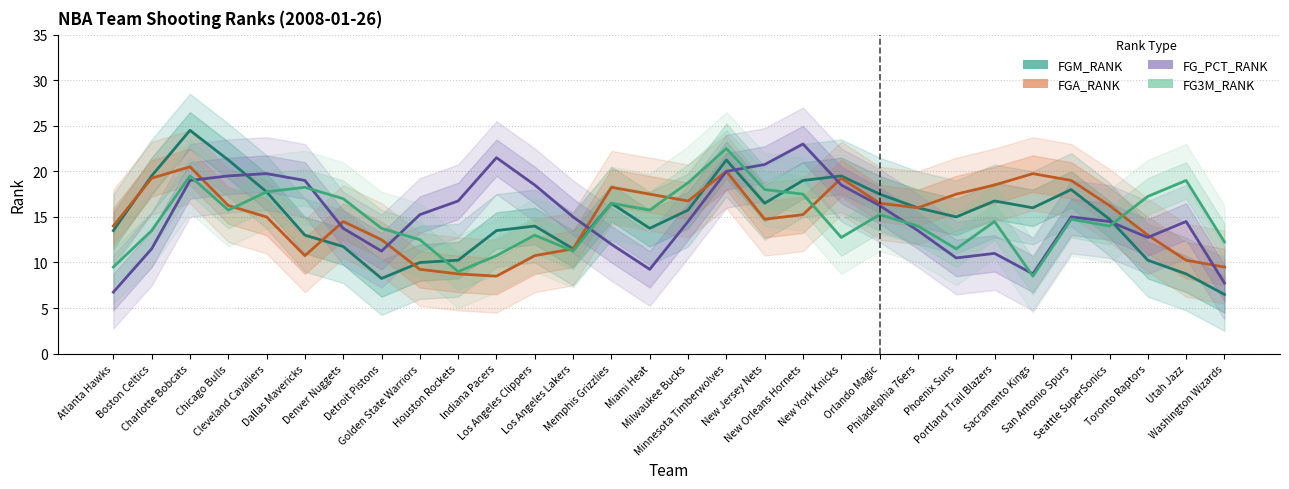

How many data points in FG_PCT_RANK are above 15?

13